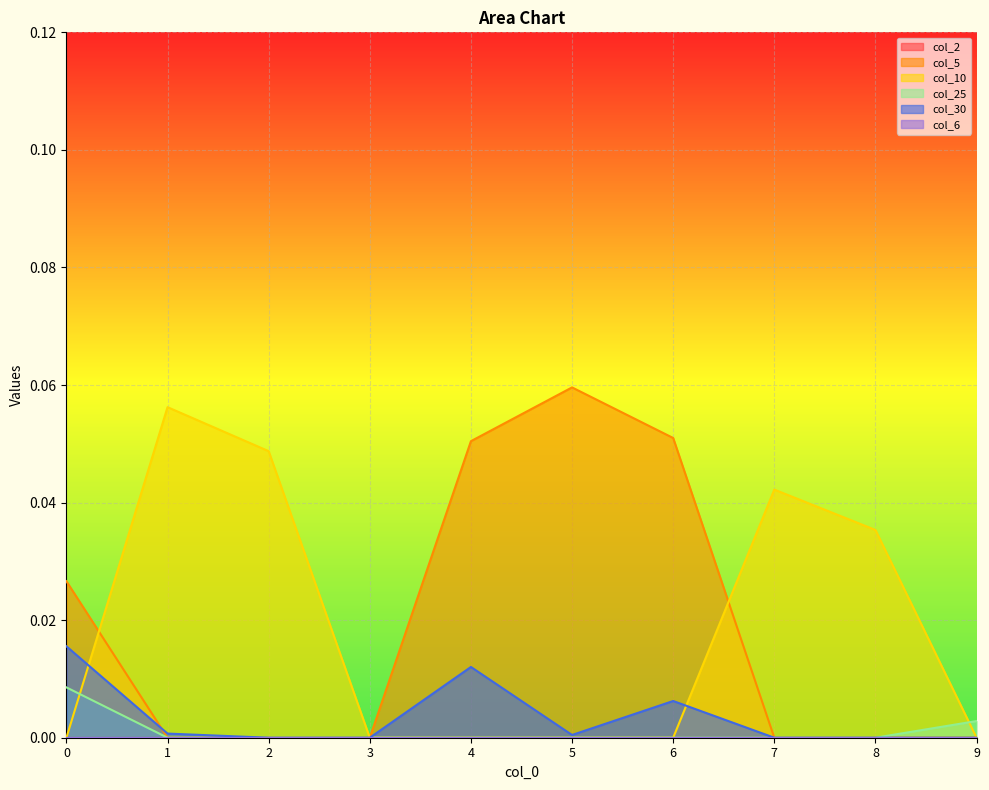

Is the value of col_25 at 3 greater than the value of col_10 at 9?

No